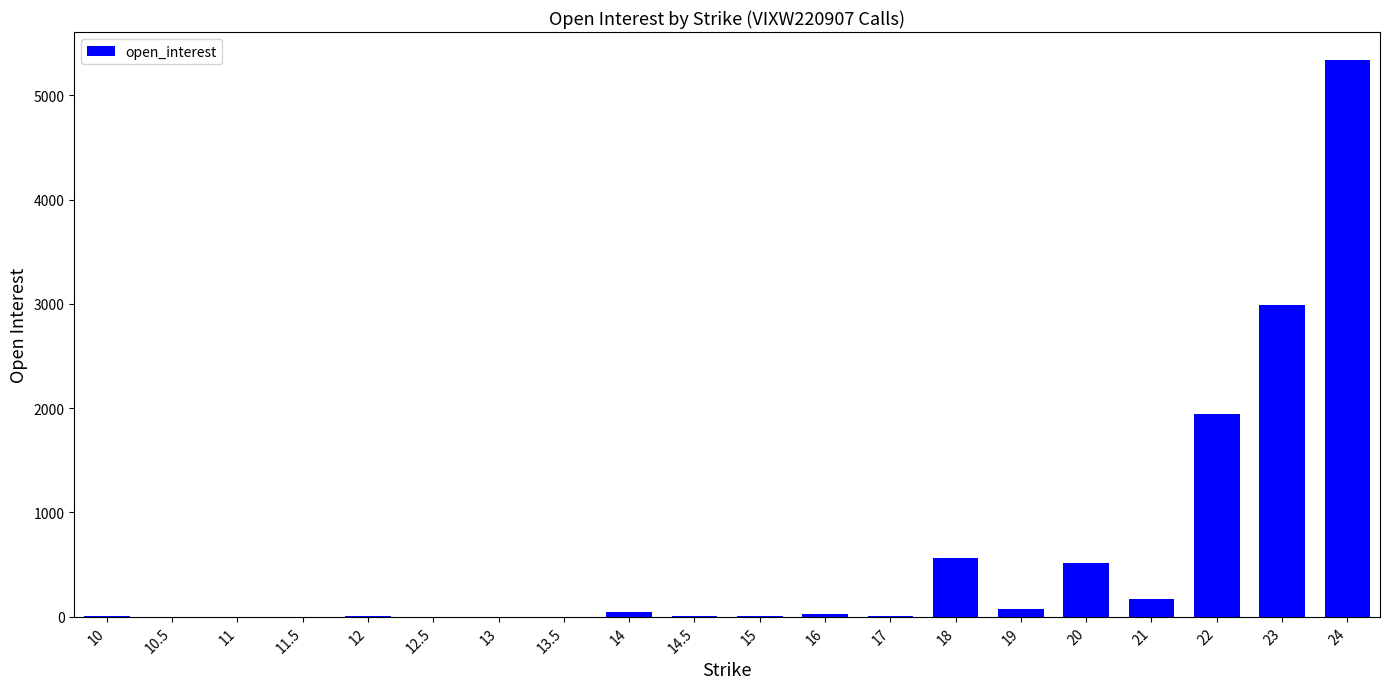

The value at 21 is 172. True or false?

True